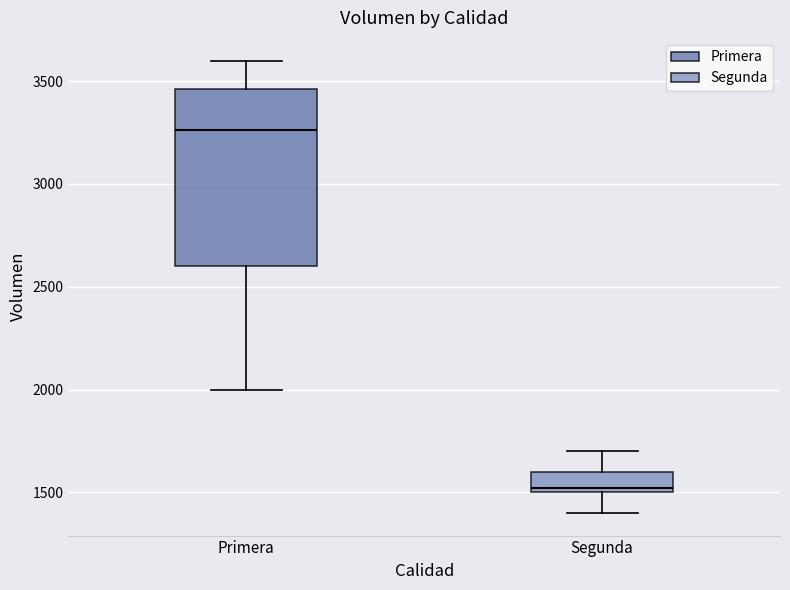

Reading left to right, read every box against the y-axis: the position of its median line, the range the box covers, and the ends of its whiskers. The values are not printed on the chart, so give them approximately, as read against the axis.

Primera: median 3250, box 2600 to 3450, whiskers 2000 to 3600
Segunda: median 1500 (just above the box's lower edge), box 1500 to 1600, whiskers 1400 to 1700